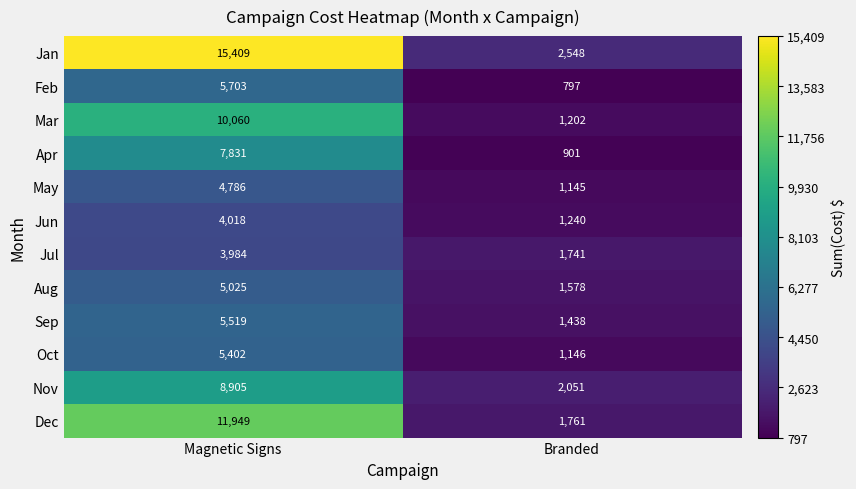

What is the greatest value displayed?

15409